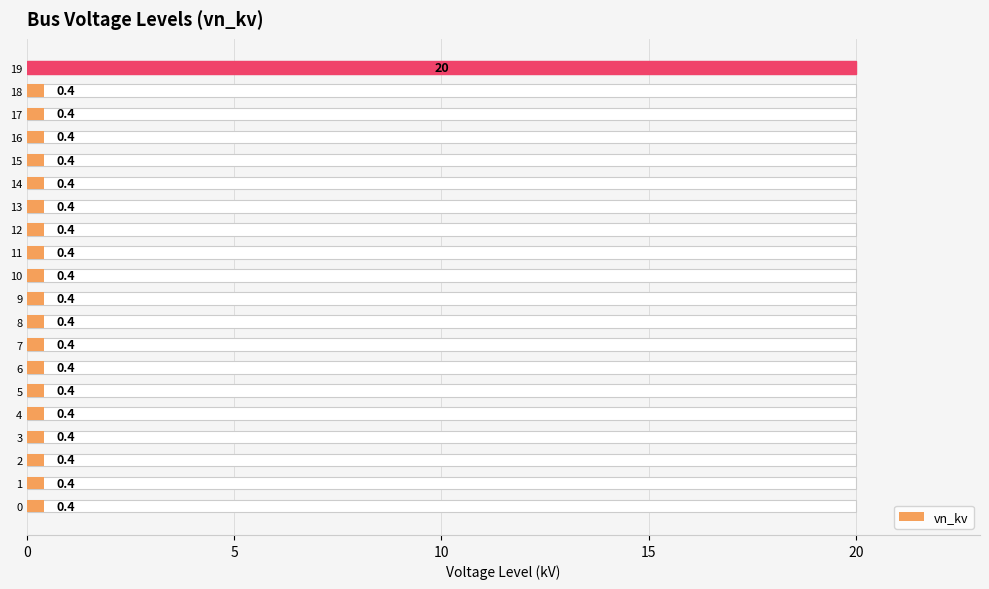

Are the bars grouped side by side (vs. stacked)?

No